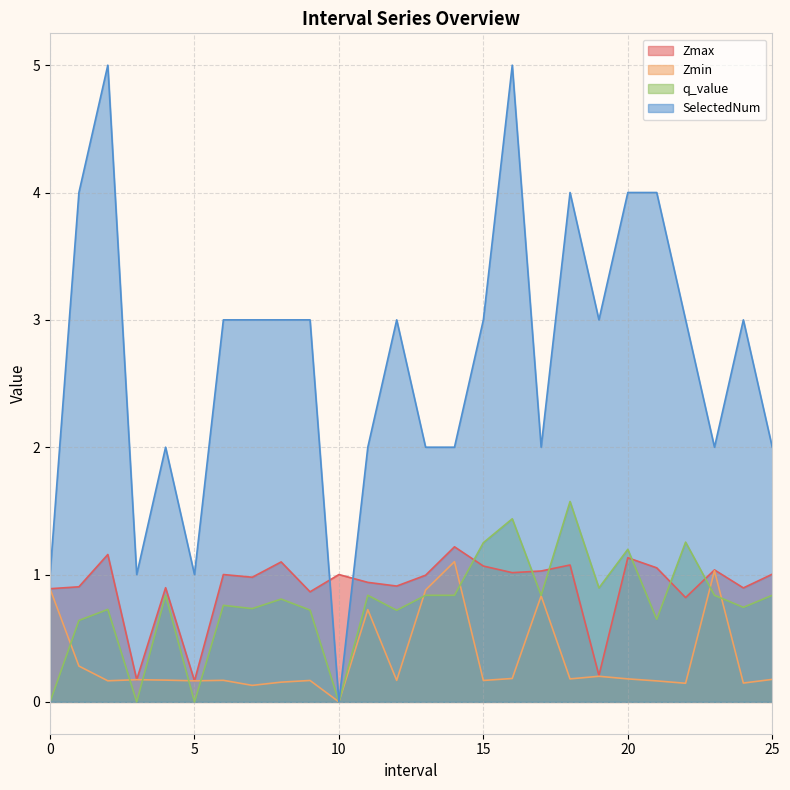

What is the sum of the Zmax values at 14.0 and 17.0?

2.2